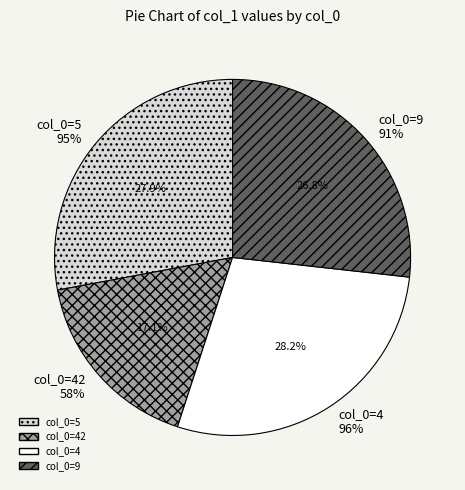

Approximately how many times larger is the value at 5 compared to 4?

1.0